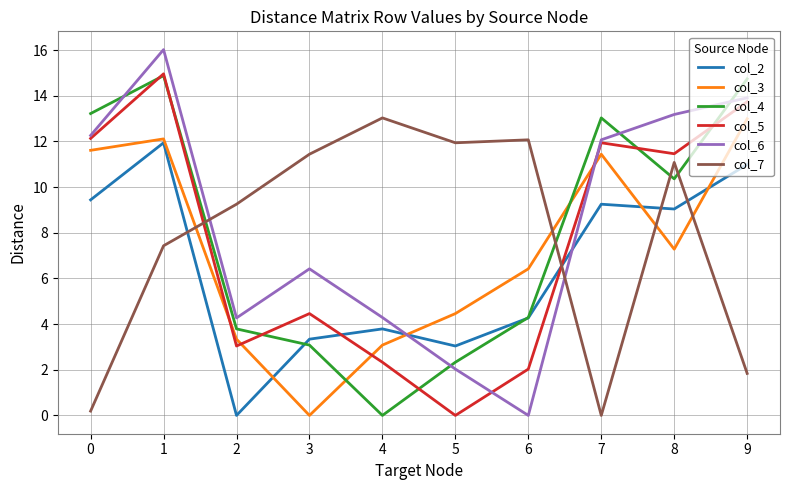

Count the number of categories in the chart.

10